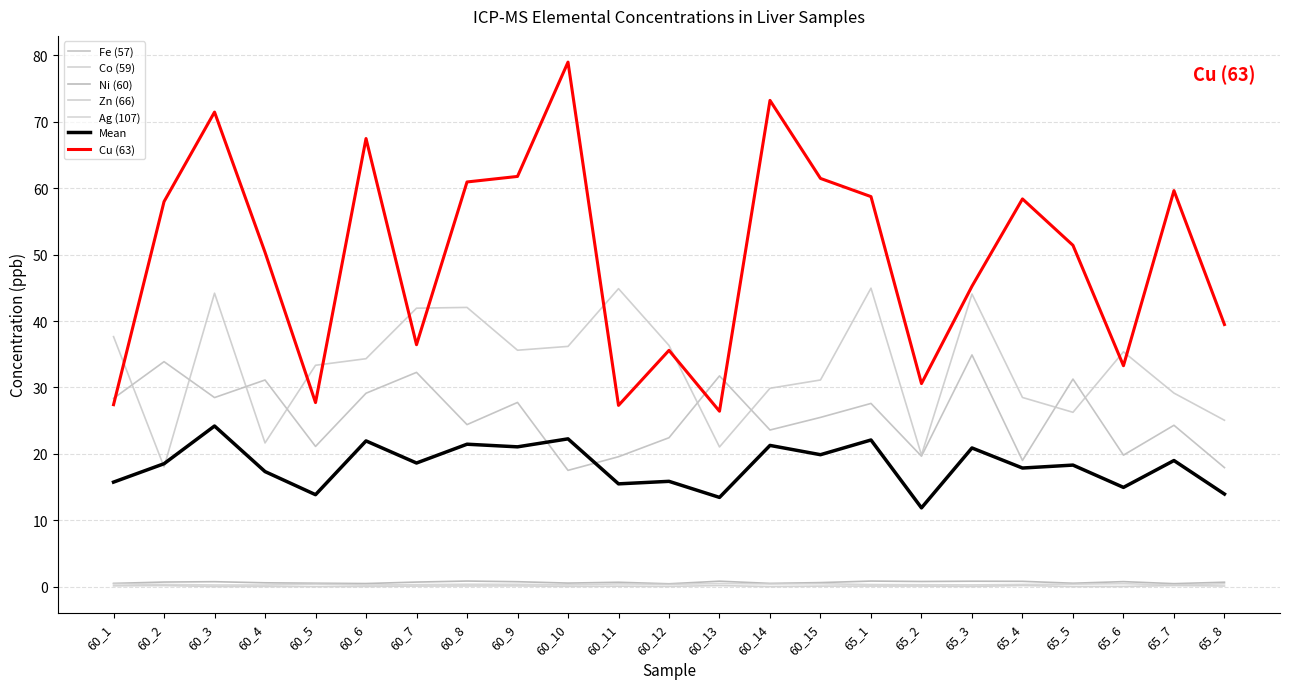

What is the difference between the highest and lowest values at 60_11?

44.8